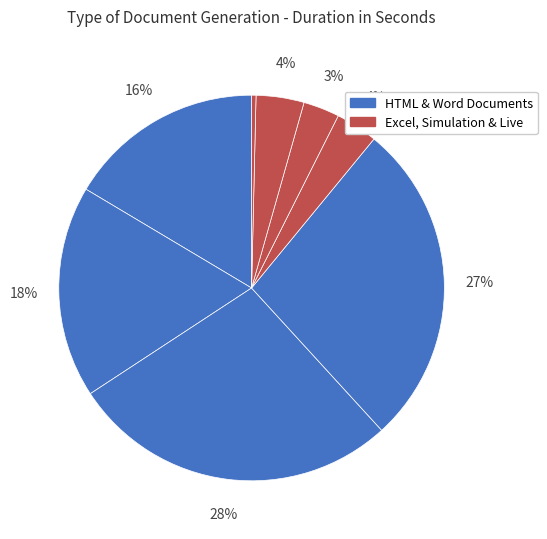

How many segments does this pie chart have?

8